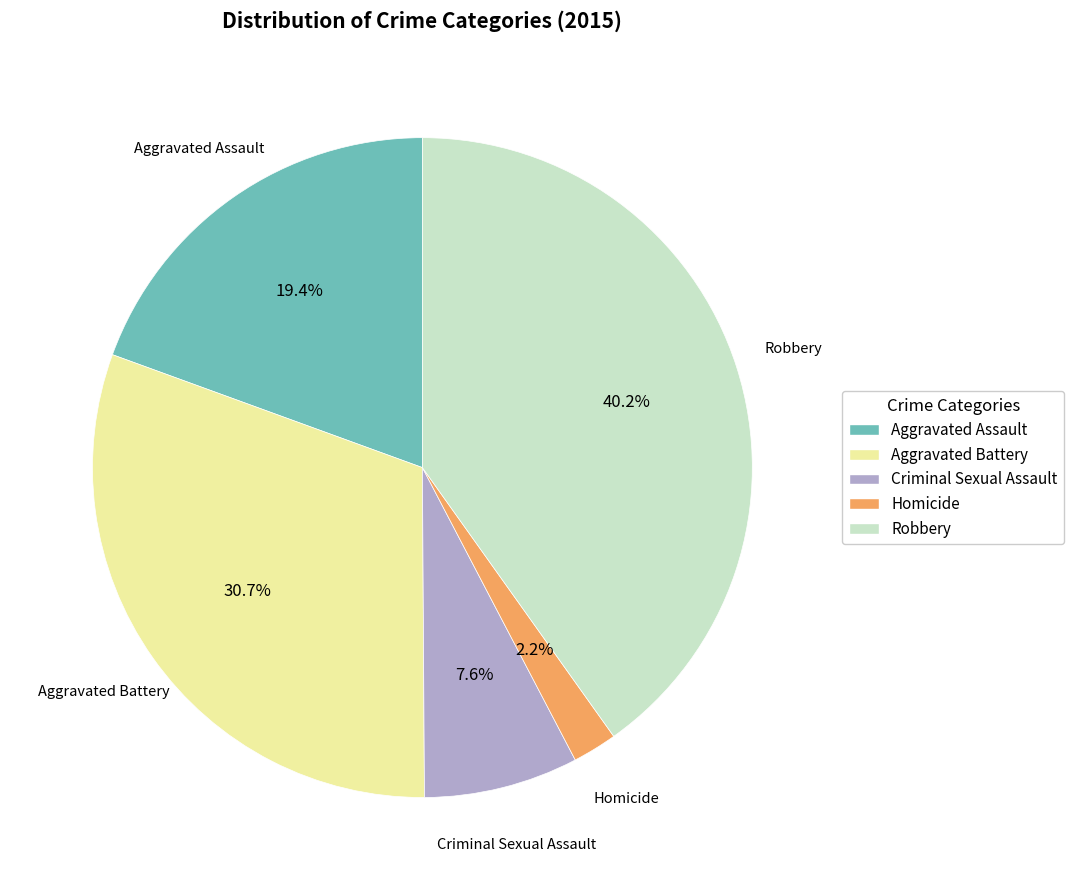

Count the number of slices in the pie.

5